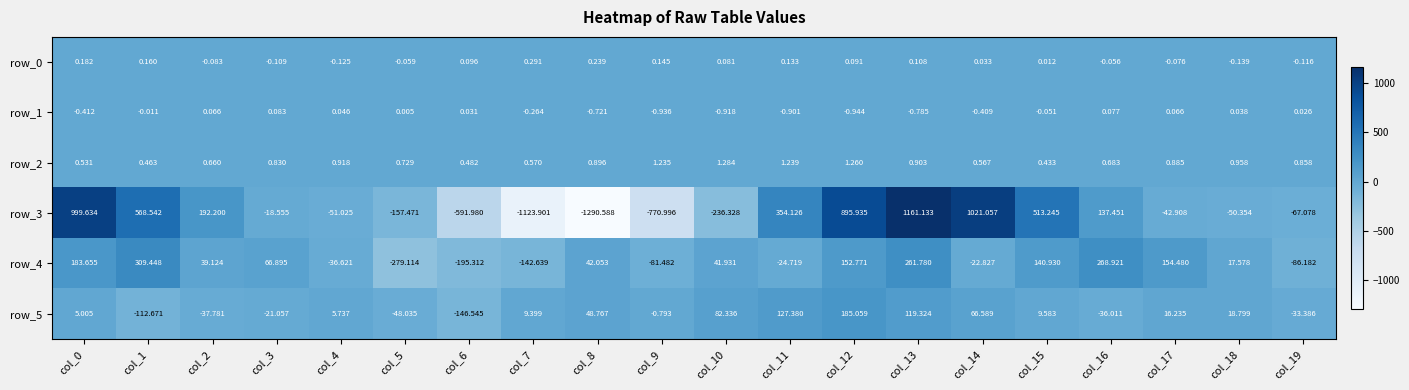

What is the difference between the row_4 values at col_4 and col_17?

191.1